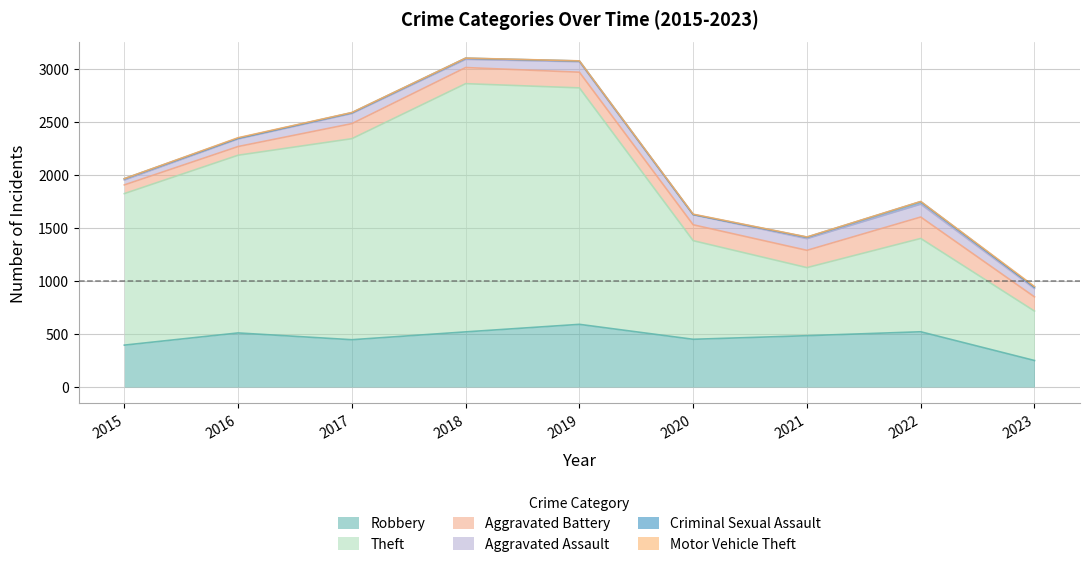

Which series has the largest range (max minus min)?

Theft